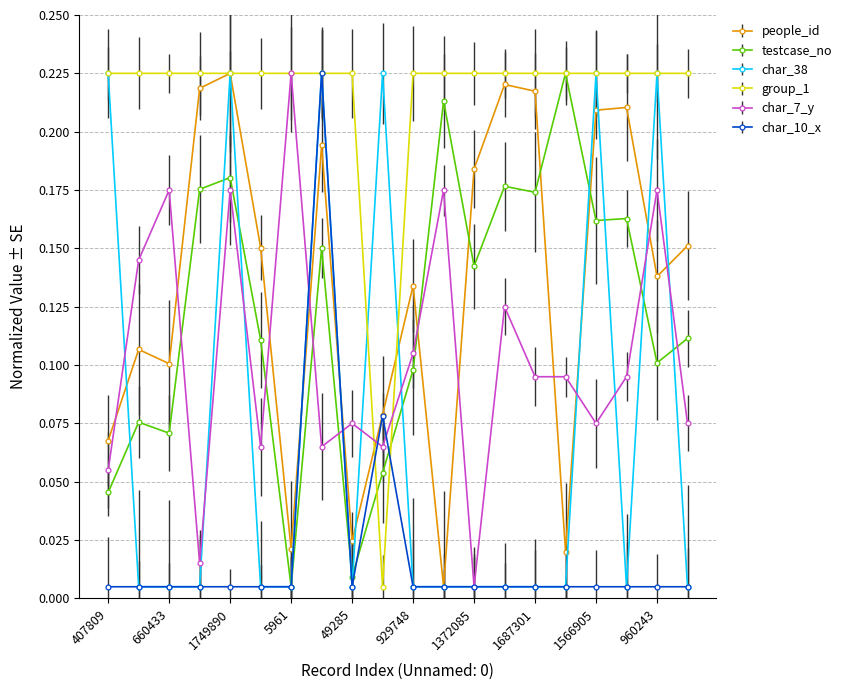

Where is the first local minimum for char_7_y?

1700198